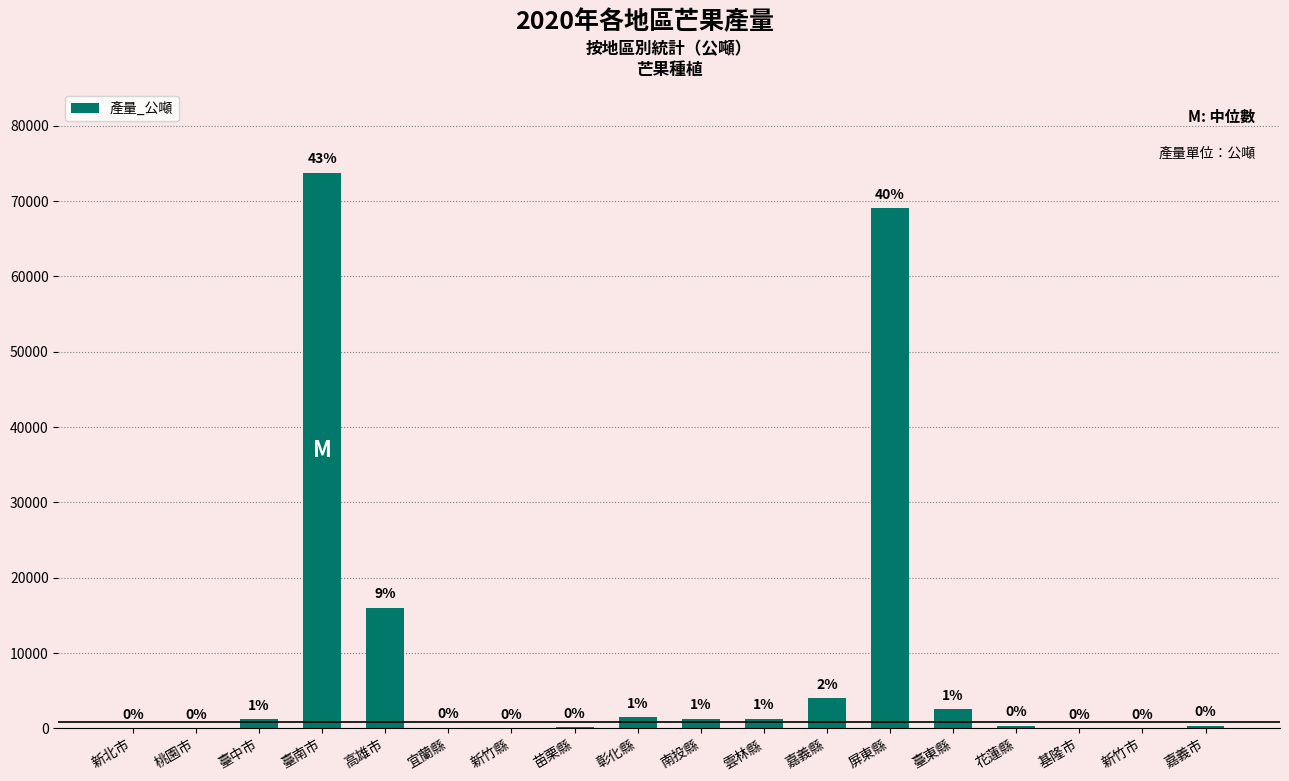

True or false: the data shows 41379.1 at 屏東縣.

False